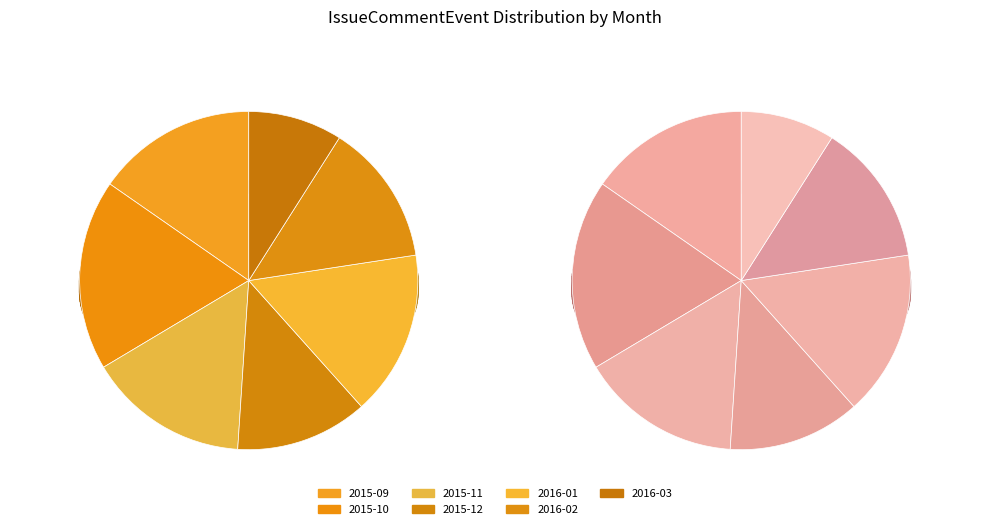

Approximately how many times larger is the value at 2015-12 compared to 2016-01?

0.8